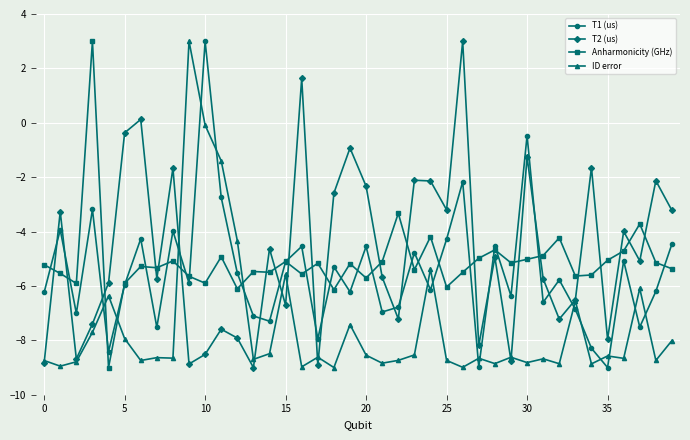

What is the sum of all T2 (us) values?

-192.0